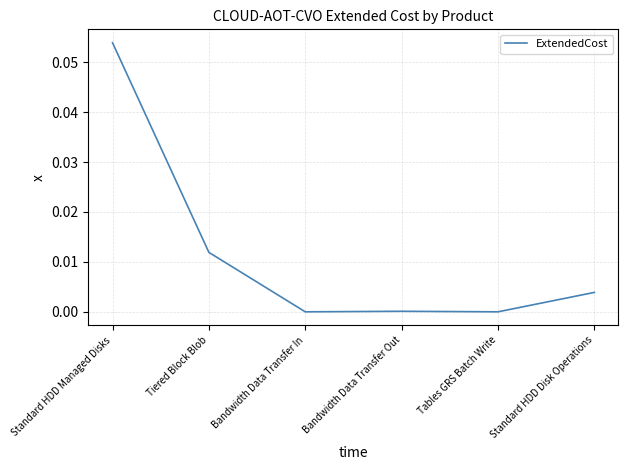

Between Bandwidth Data Transfer In and Standard HDD Managed Disks, which is larger?

Standard HDD Managed Disks